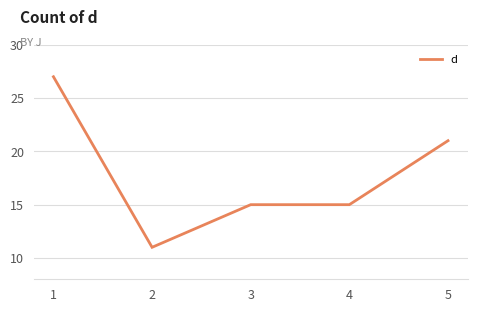

Is this an area chart (filled region under the line)?

No